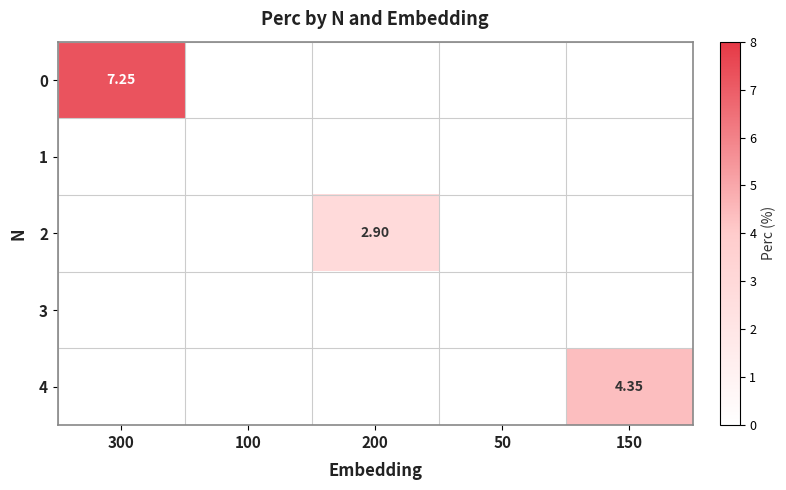

The value of 1 at 300 is 0.0. True or false?

True